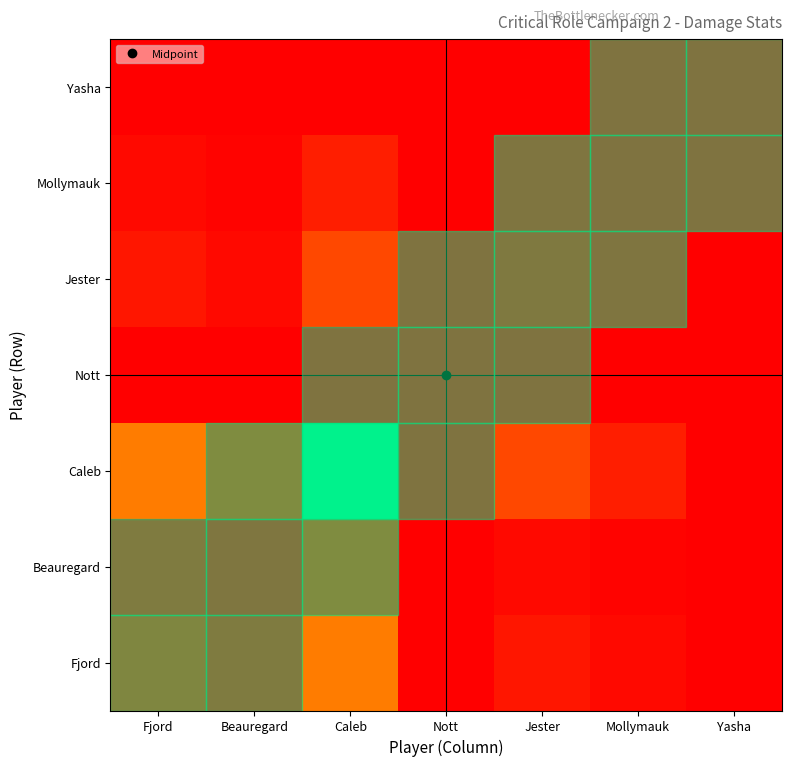

Reading right to left, what are all the values shown in this chart?

Fjord: Yasha=0.0	Mollymauk=0.0	Jester=0.1	Nott=0.0	Caleb=0.3	Beauregard=0.0	Fjord=0.1
Beauregard: Yasha=0.0	Mollymauk=0.0	Jester=0.0	Nott=0.0	Caleb=0.1	Beauregard=0.0	Fjord=0.0
Caleb: Yasha=0.0	Mollymauk=0.1	Jester=0.2	Nott=0.0	Caleb=1.0	Beauregard=0.1	Fjord=0.3
Nott: Yasha=0.0	Mollymauk=0.0	Jester=0.0	Nott=0.0	Caleb=0.0	Beauregard=0.0	Fjord=0.0
Jester: Yasha=0.0	Mollymauk=0.0	Jester=0.0	Nott=0.0	Caleb=0.2	Beauregard=0.0	Fjord=0.1
Mollymauk: Yasha=0.0	Mollymauk=0.0	Jester=0.0	Nott=0.0	Caleb=0.1	Beauregard=0.0	Fjord=0.0
Yasha: Yasha=0.0	Mollymauk=0.0	Jester=0.0	Nott=0.0	Caleb=0.0	Beauregard=0.0	Fjord=0.0